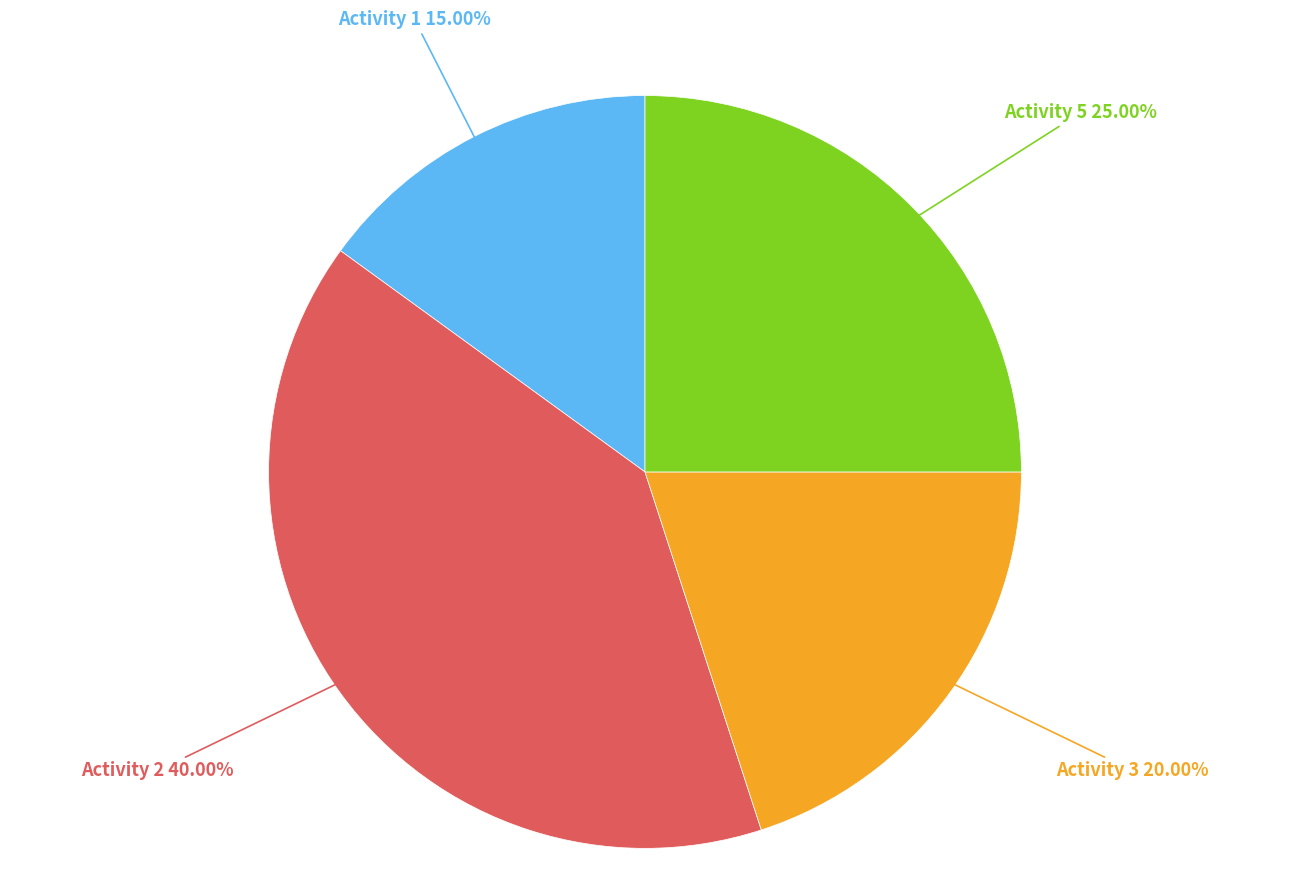

Is it true that Activity 1 is 15% of the pie?

True